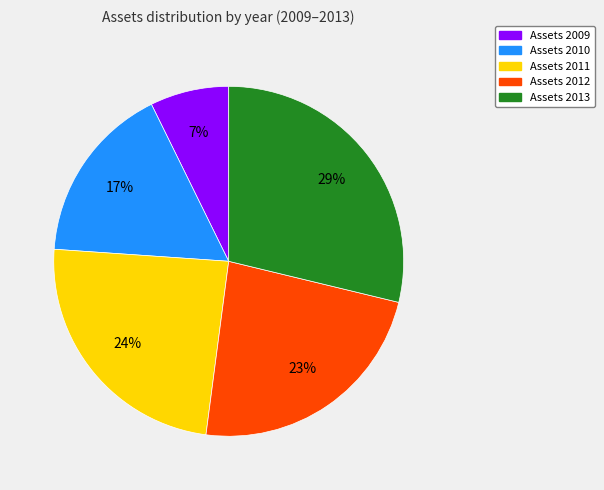

Is there any slice that represents more than half of the pie?

No